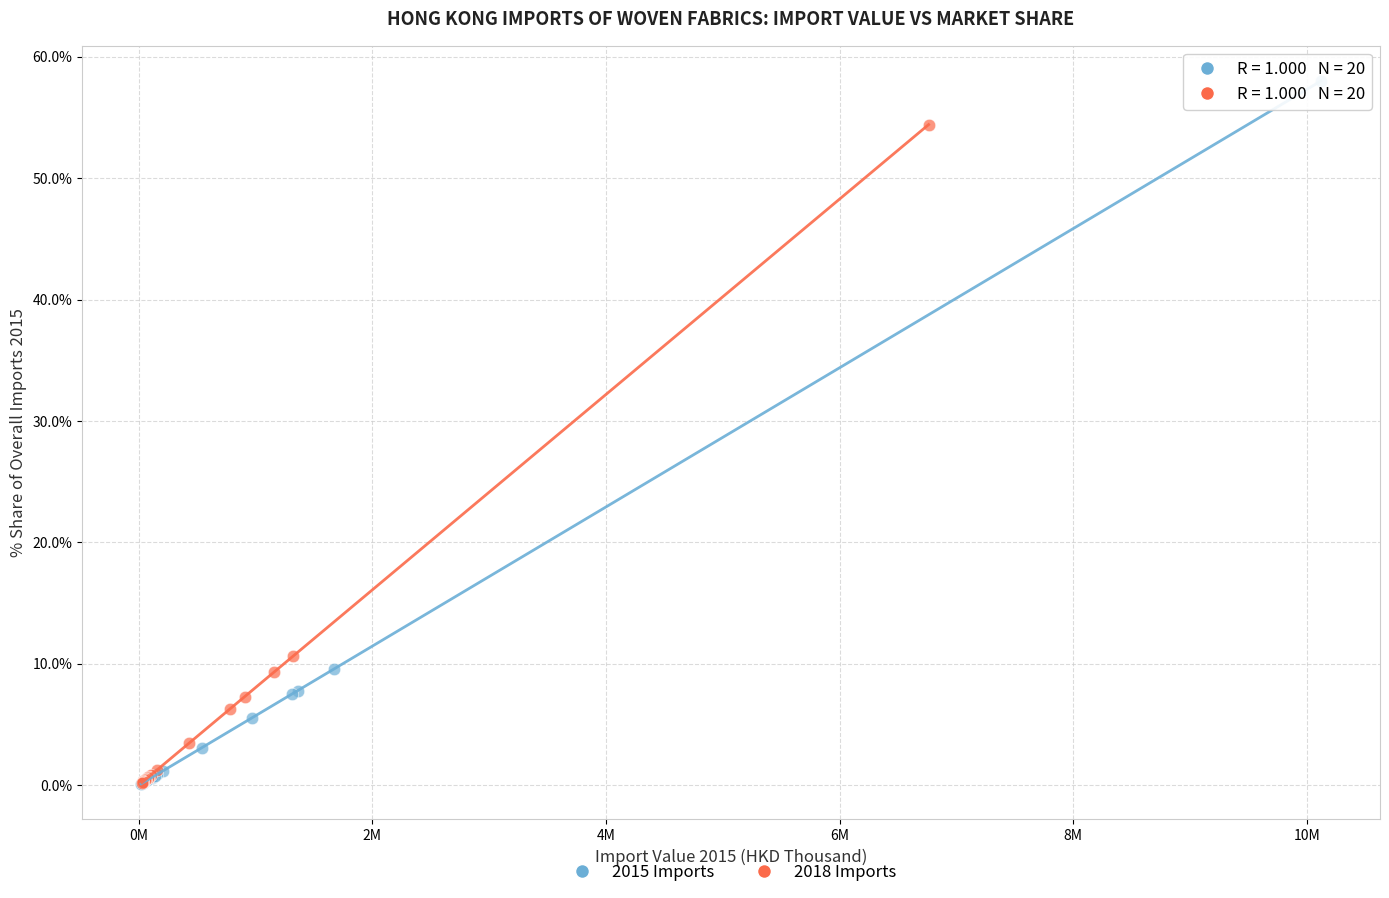

Which series contains the highest Y value?

2015 Imports